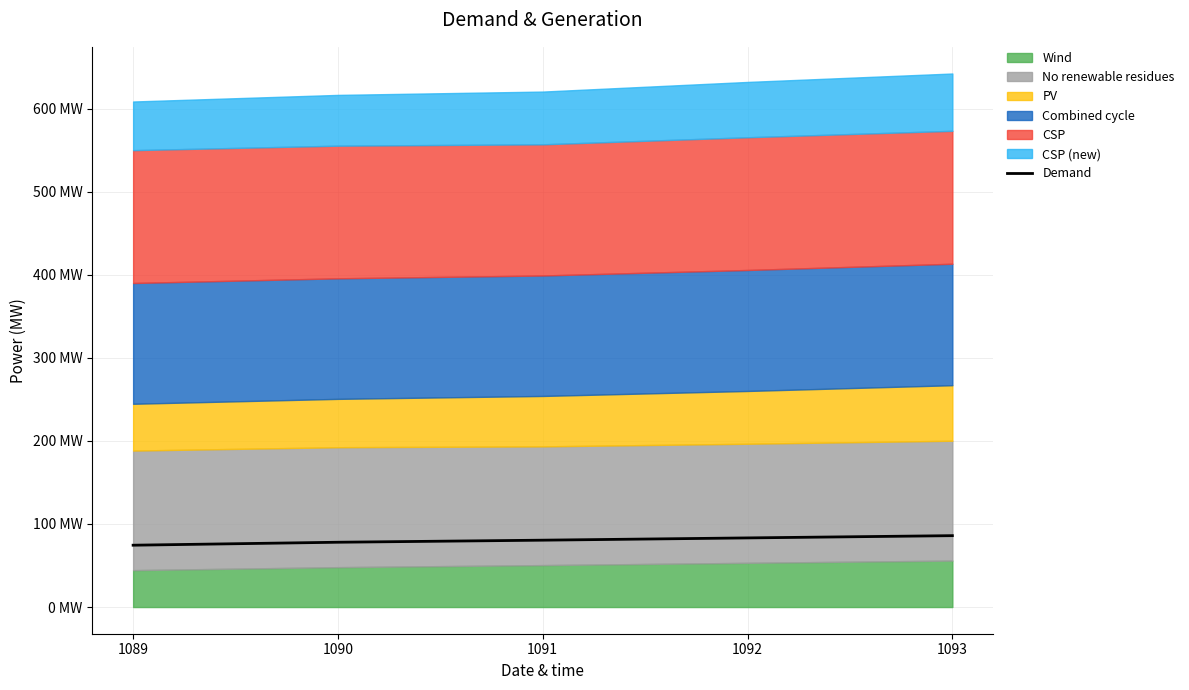

Does the chart have visible grid lines?

Yes